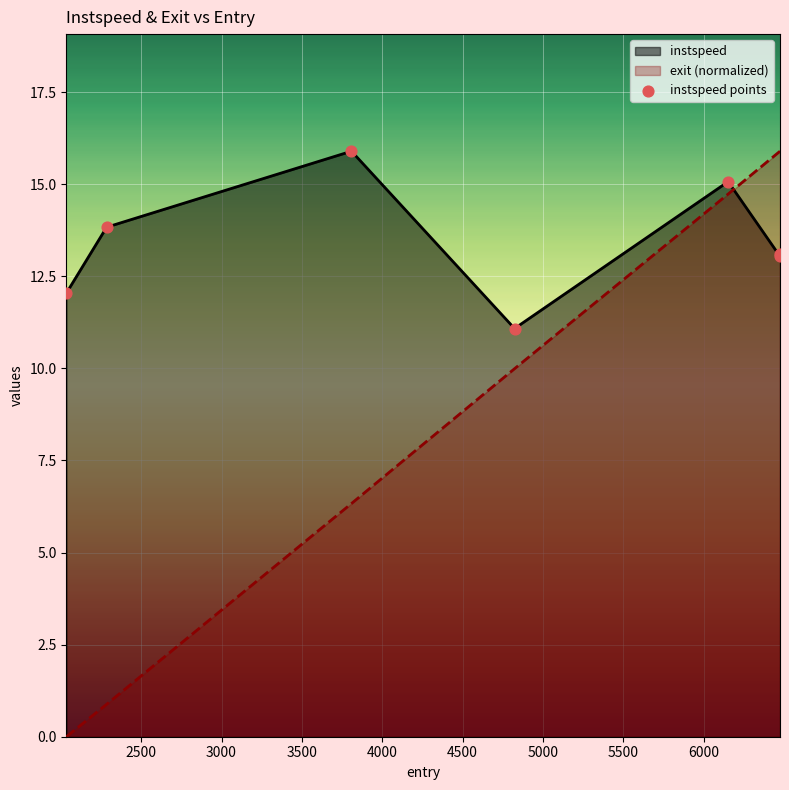

What is the greatest value displayed?

15.9